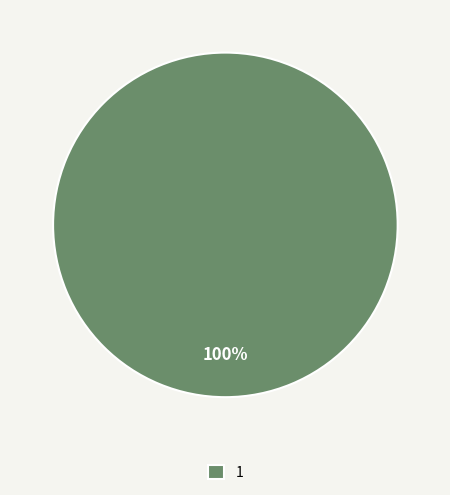

To the nearest percent, what portion does 1 represent?

100%